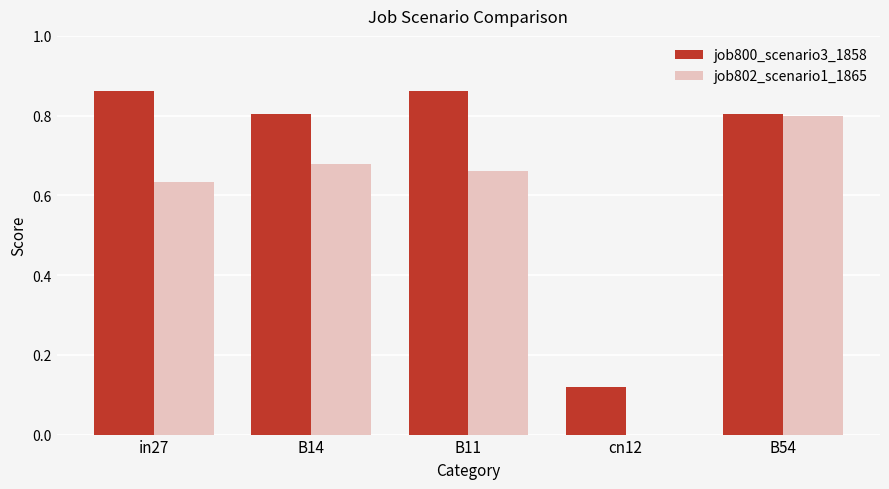

Which series changed the most between in27 and B54?

job802_scenario1_1865